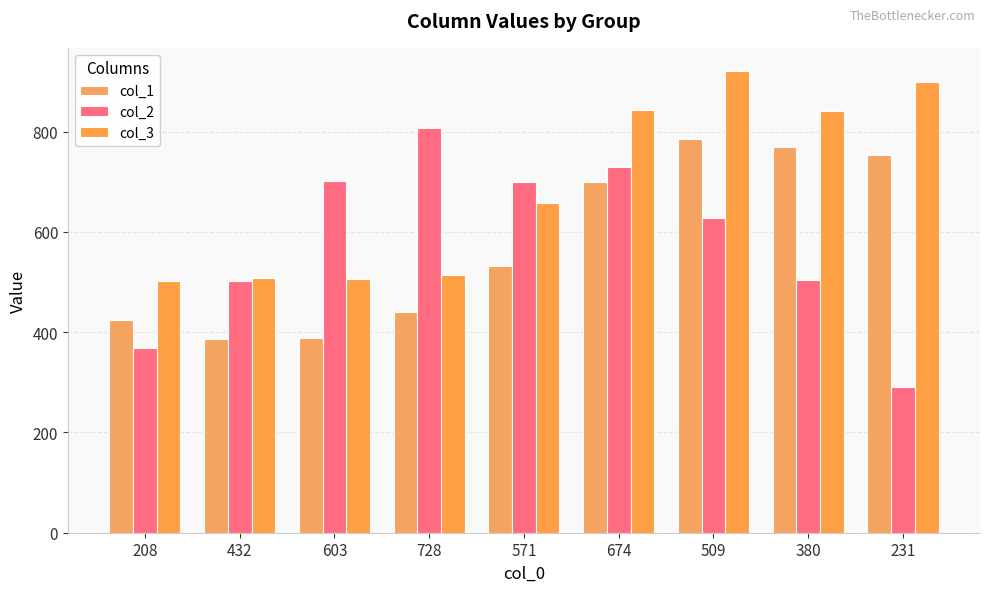

How many distinct data groups are displayed?

3